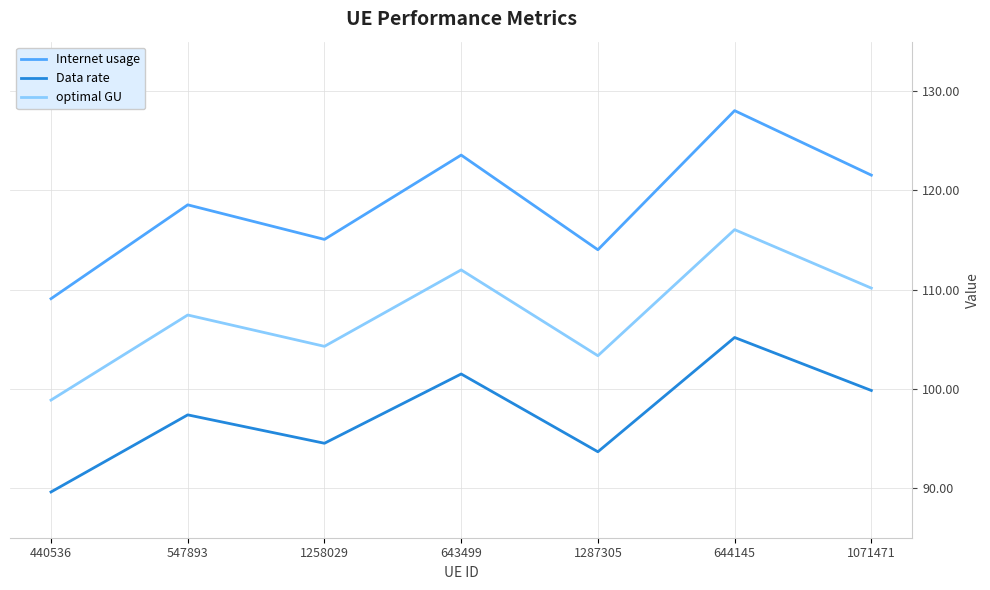

At which category does Internet usage reach its first local valley?

1258029